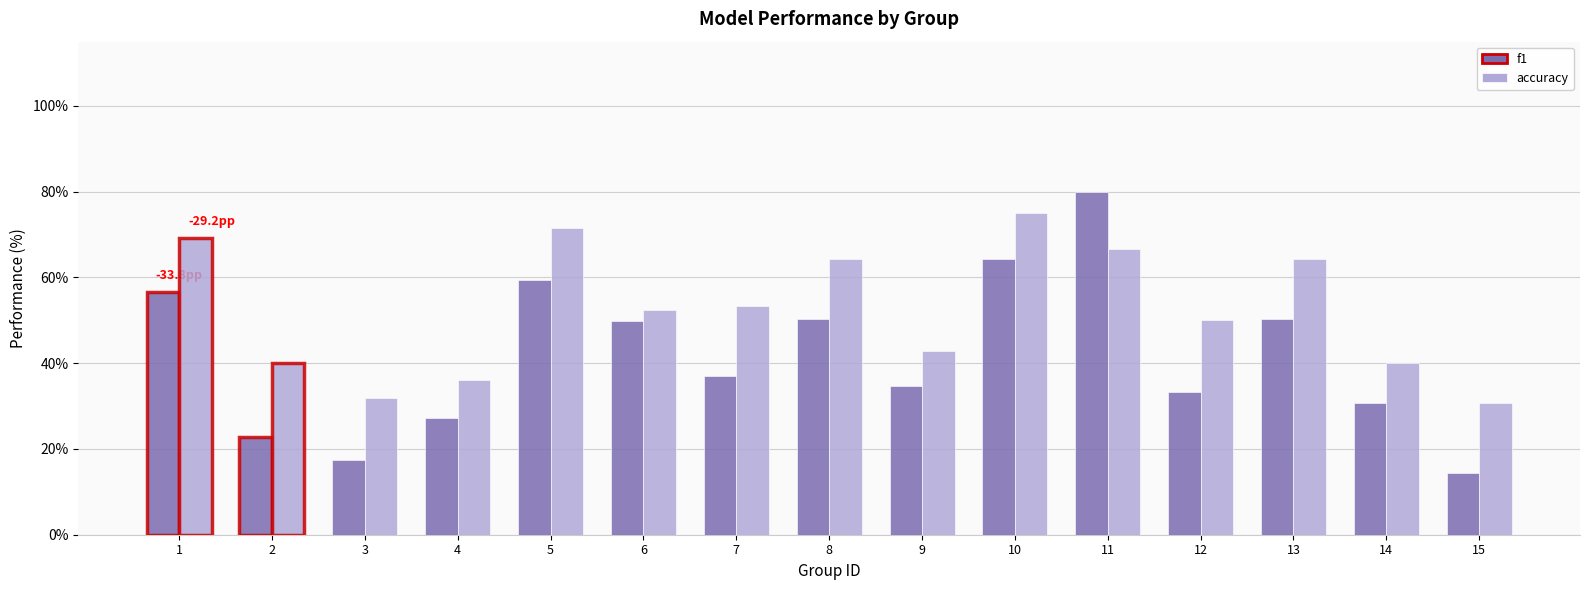

Which series has the largest total across all categories?

accuracy